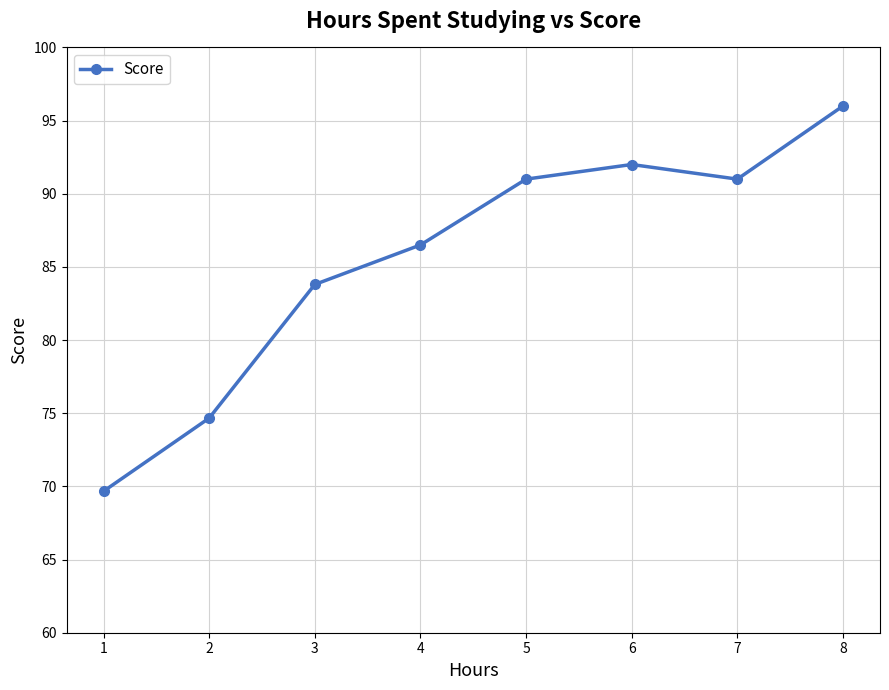

How many points are higher than both their immediate neighbors (excluding endpoints)?

1